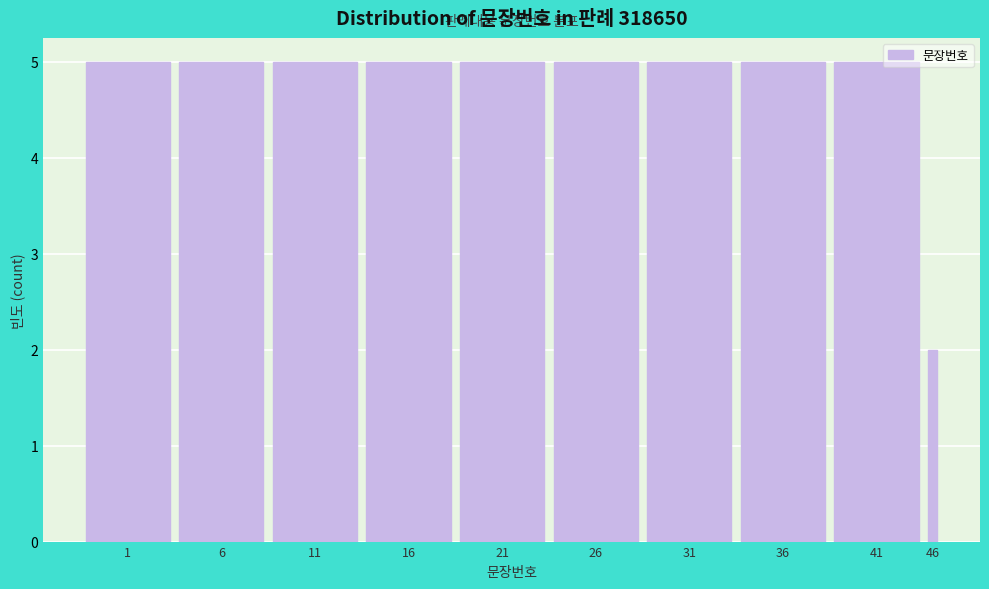

Reading left to right, extract all data points from this chart.

1=5	6=5	11=5	16=5	21=5	26=5	31=5	36=5	41=5	46=2